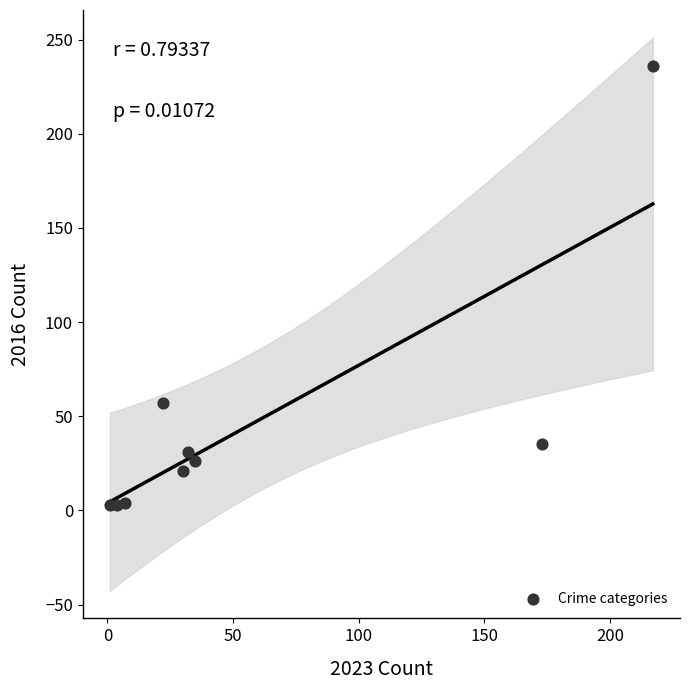

What Y value in the scatter plot is closest to 119?

57